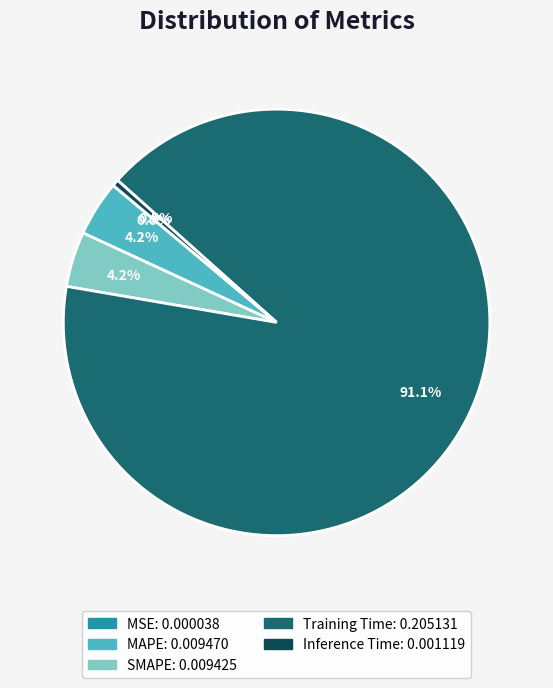

What is the total percentage of Inference Time and SMAPE?

4.7%